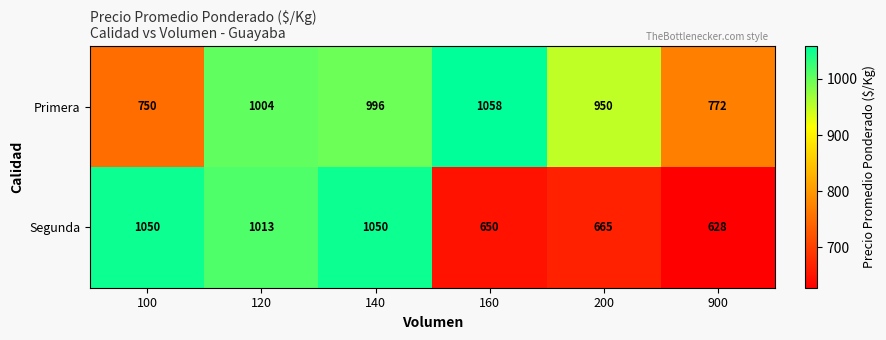

What is the greatest value displayed?

1058